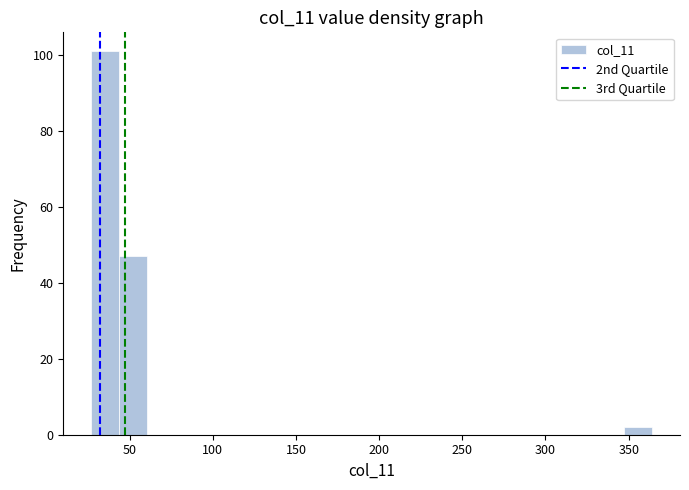

Around what value on the x-axis is the tallest bar? Give the approximate position of its centre, as read against the axis.

35